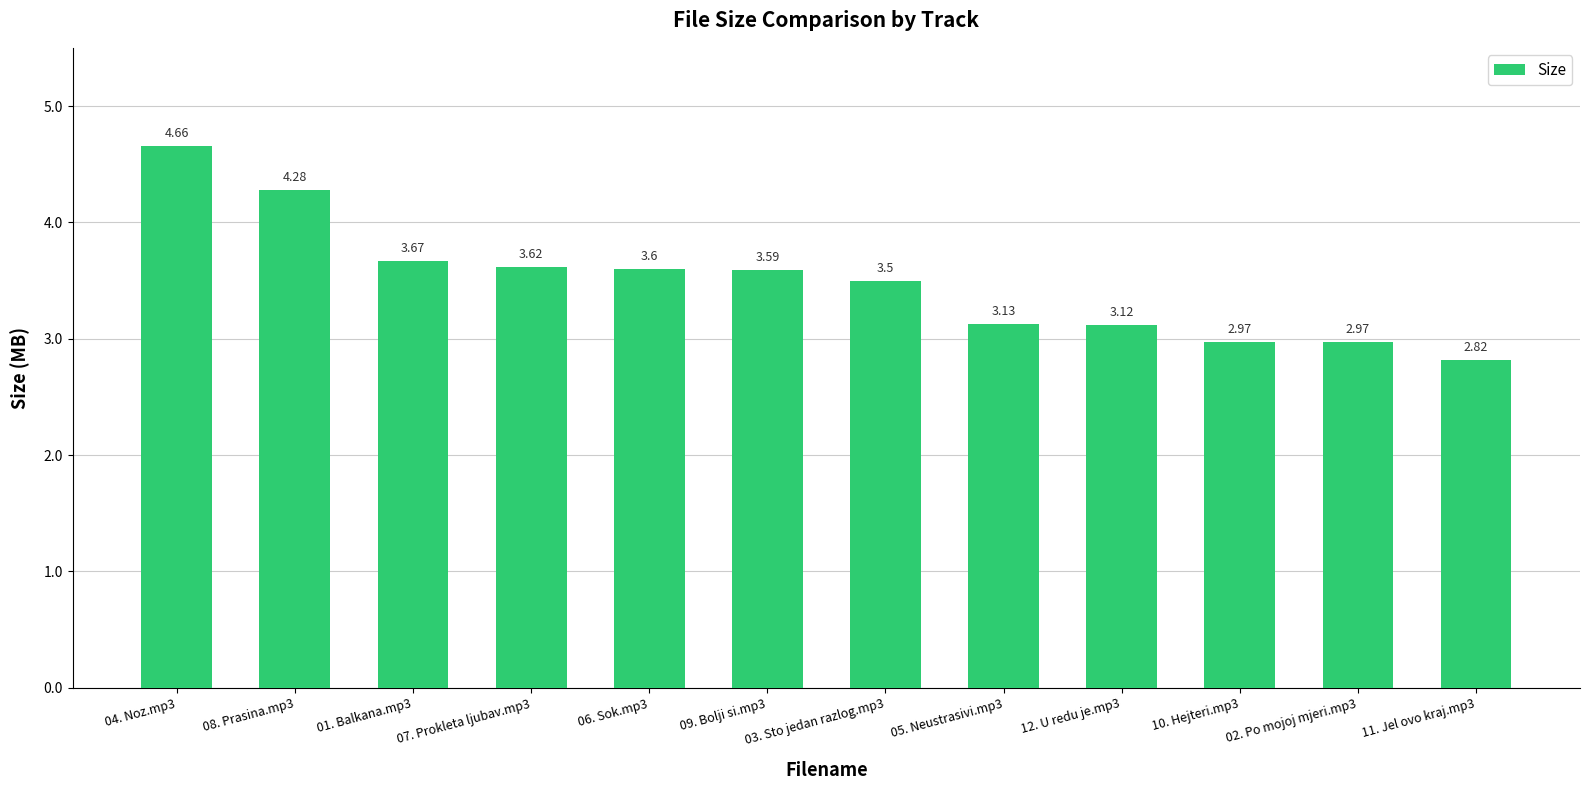

Which label corresponds to the smallest value in the chart?

11. Jel ovo kraj.mp3